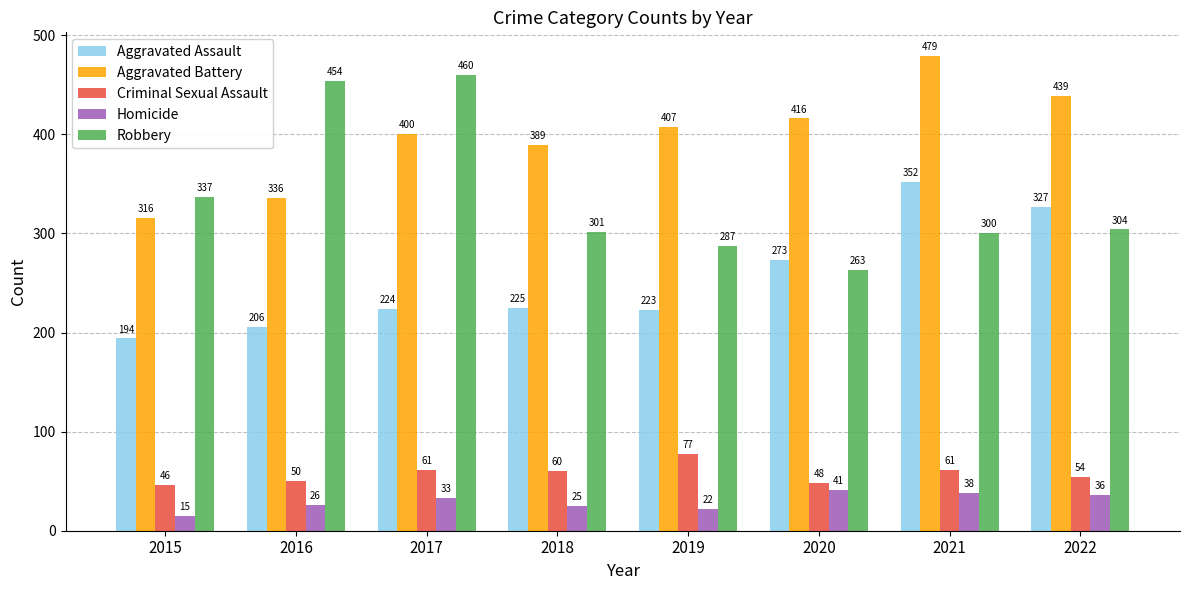

What is the sum of all Aggravated Battery values?

3182